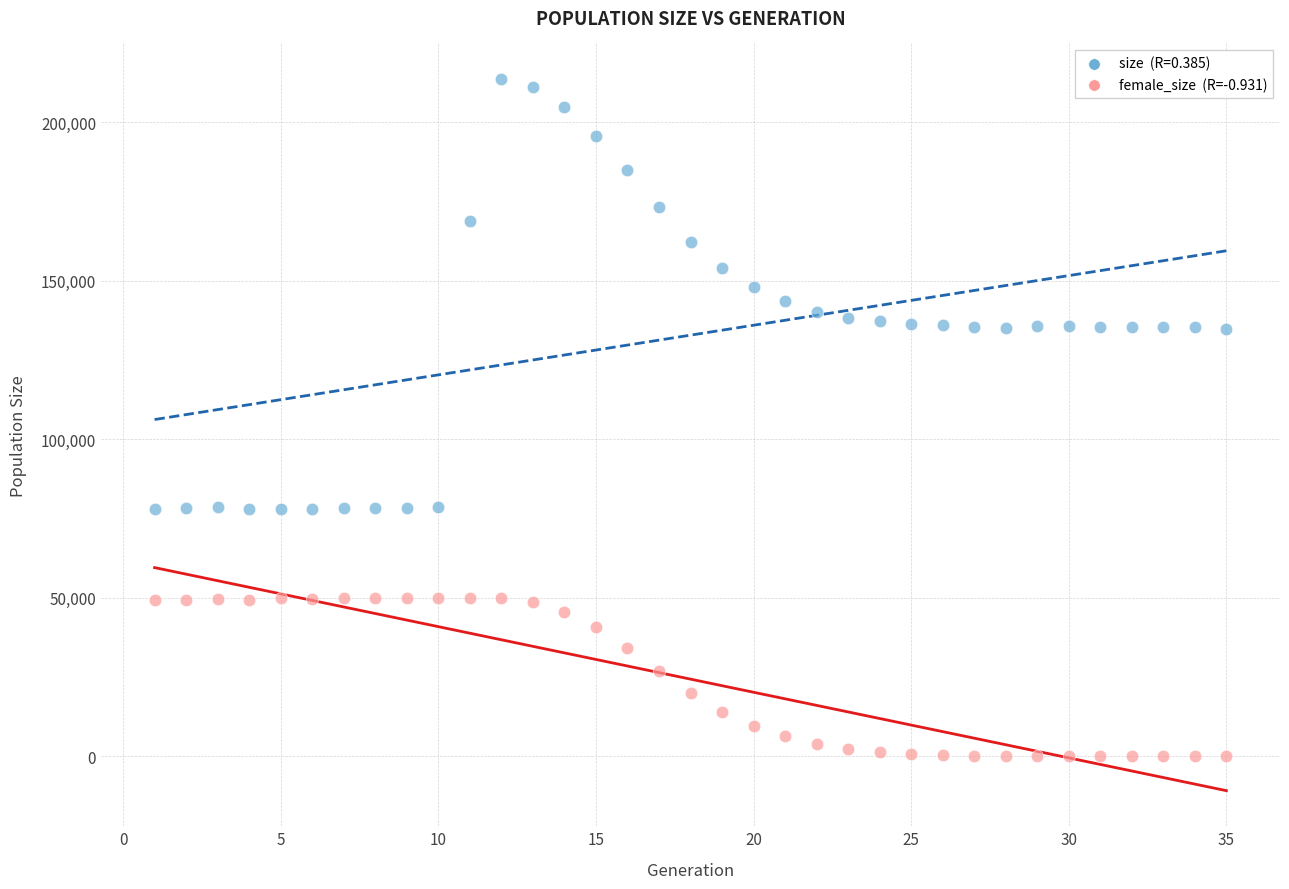

Across all data points, what is the range of Y values (max minus min)?

213556